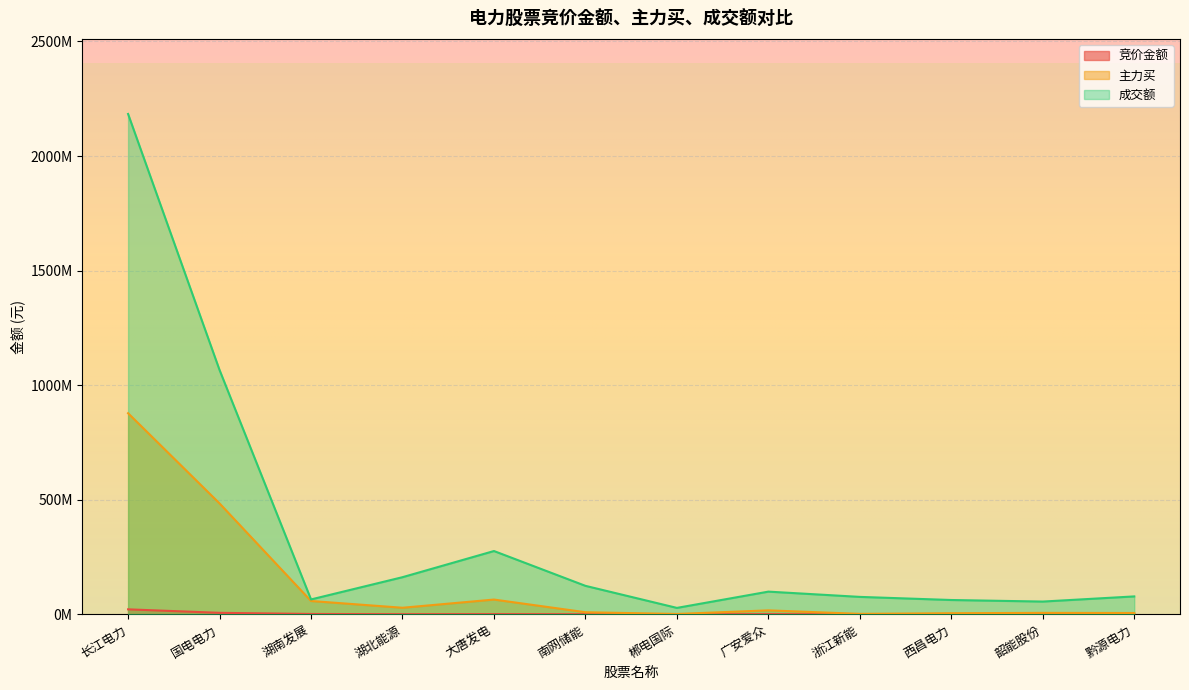

Which category has the lowest value in the 成交额 series?

郴电国际